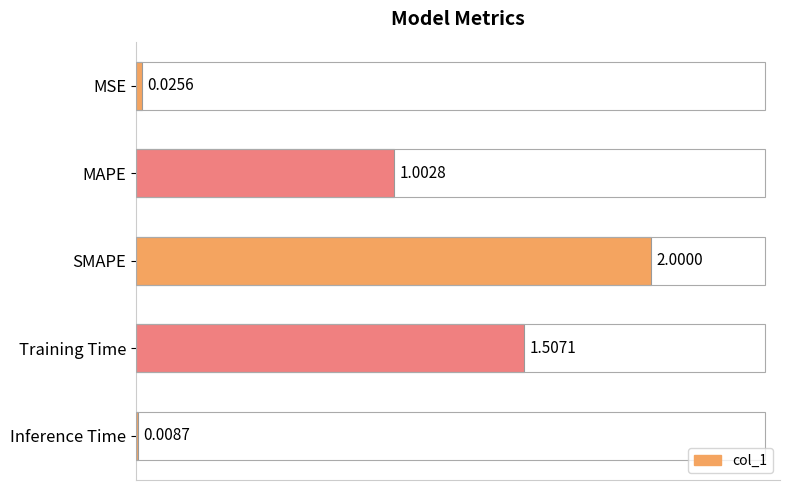

What is the label of the 2nd bar from the bottom?

Training Time